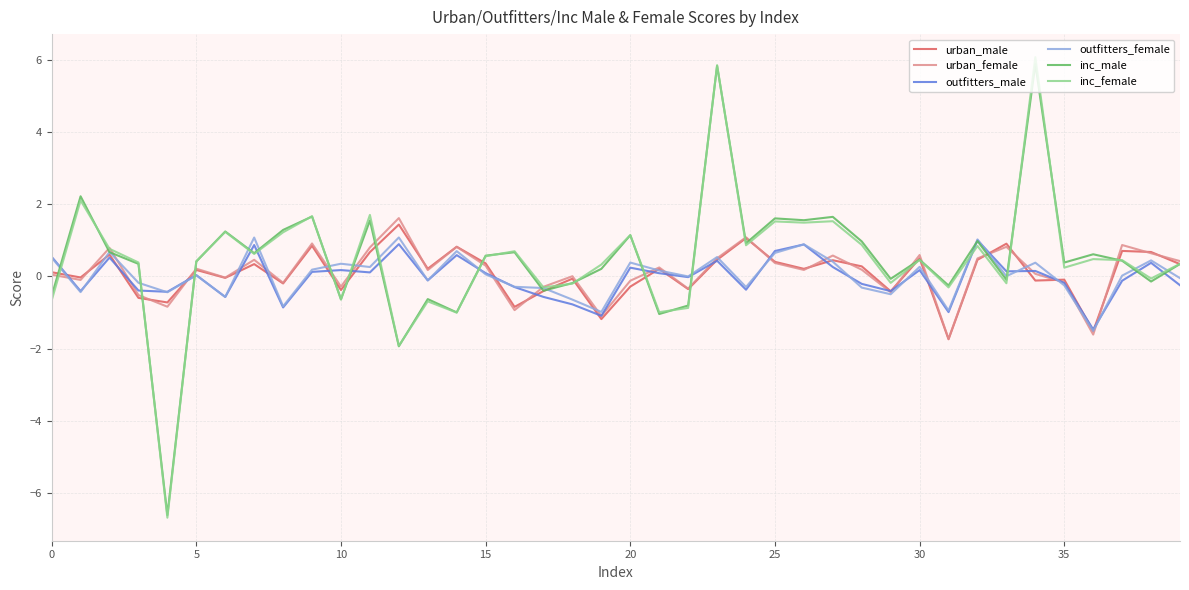

What is the difference between the maximum and second lowest values in the inc_female series?

8.0